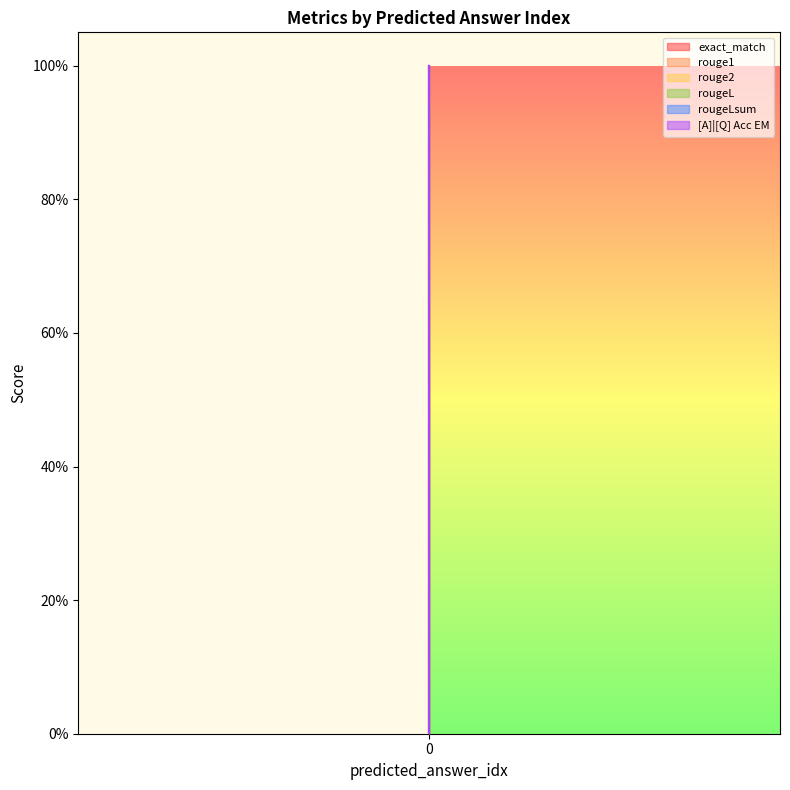

What are all the series names shown in the legend?

exact_match, rouge1, rouge2, rougeL, rougeLsum, [A]|[Q] Acc EM